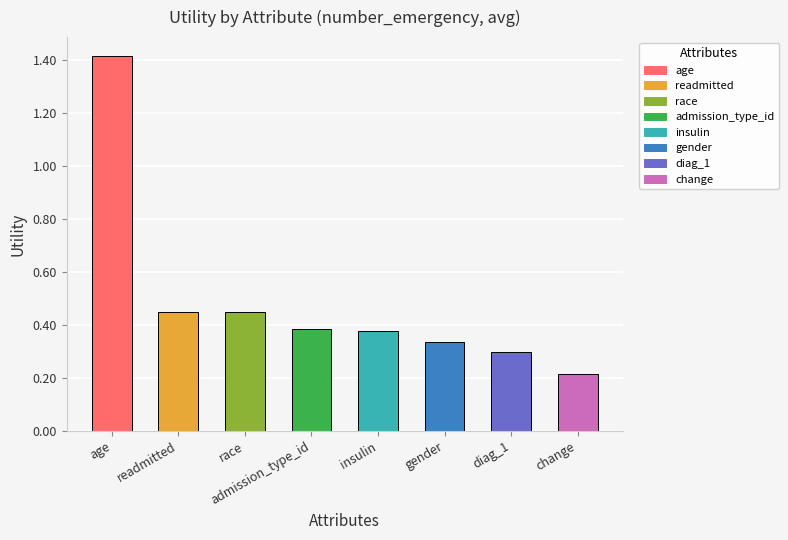

True or false: the data shows 1.8 at age.

False